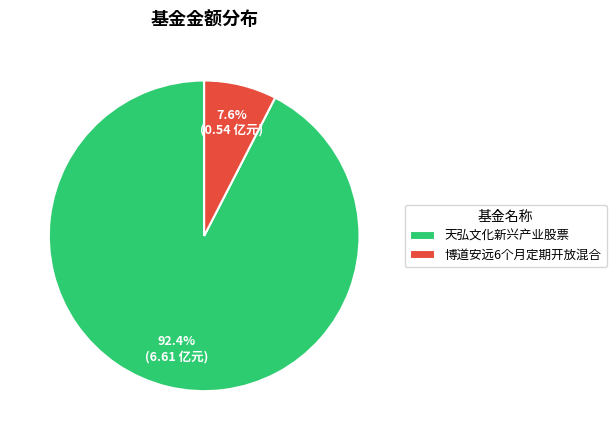

Approximately how many times larger is the value at 博道安远6个月定期开放混合 compared to 天弘文化新兴产业股票?

0.1